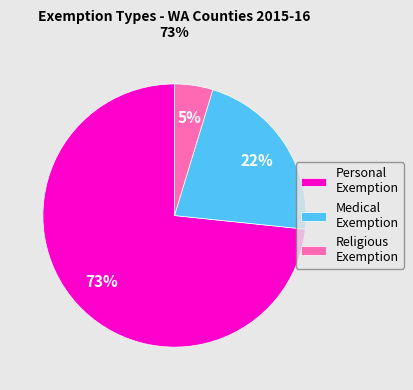

To the nearest percent, what portion does Medical Exemption represent?

22%